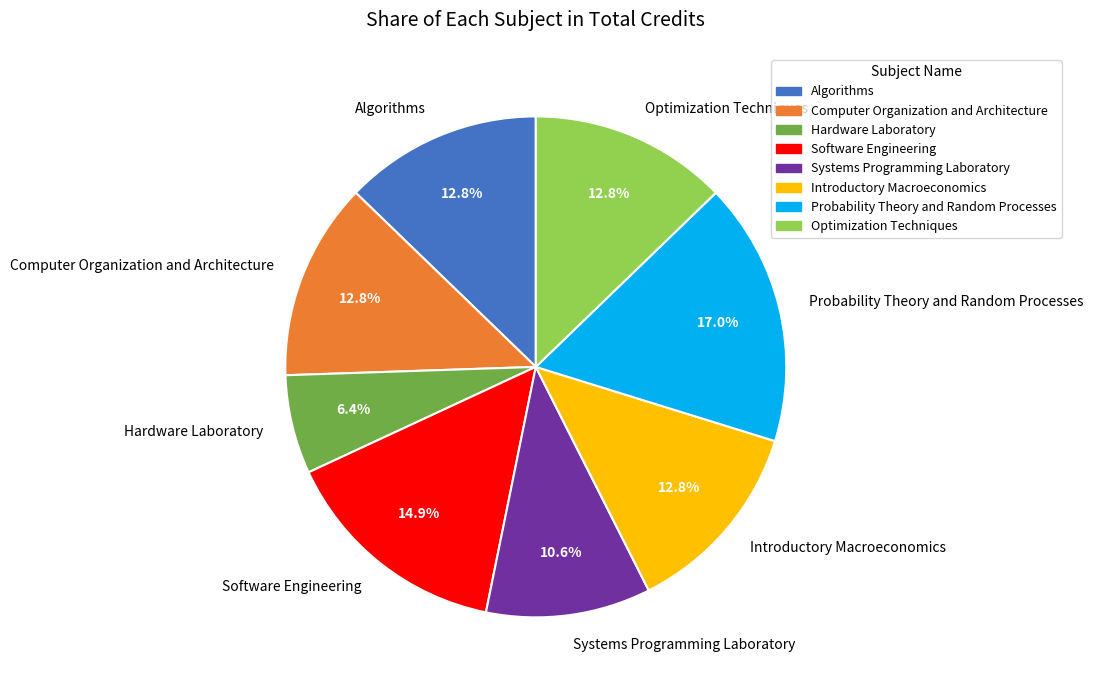

Is there any slice that represents more than half of the pie?

No